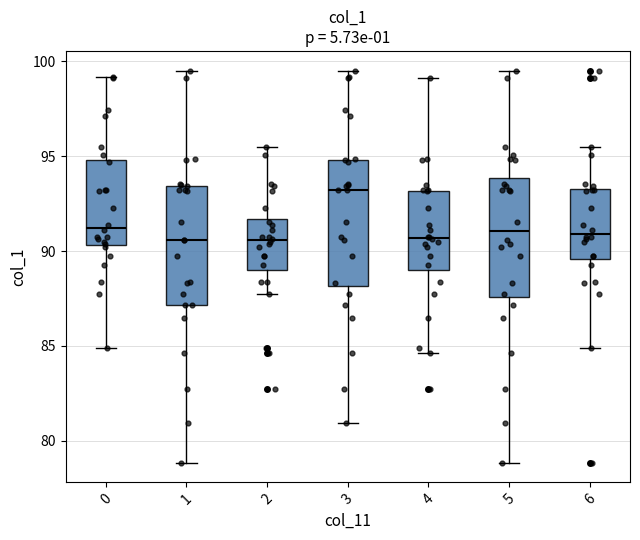

Which box's median line is the highest?

3